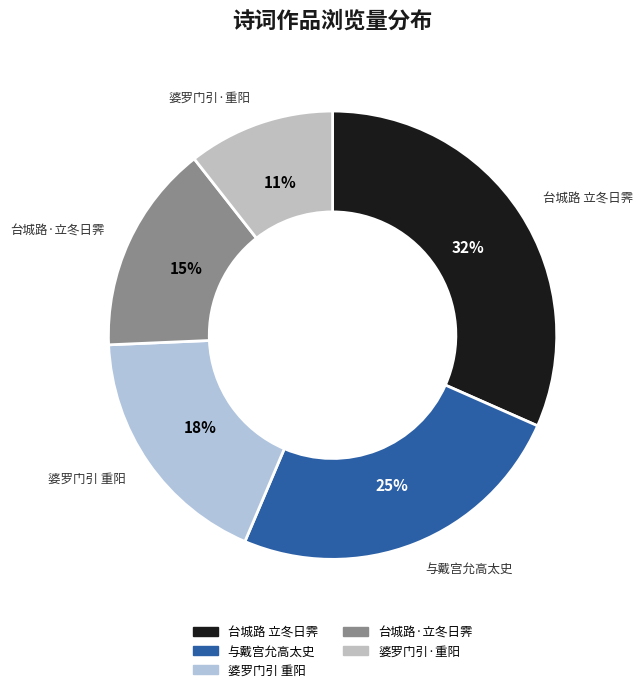

How many segments does this pie chart have?

5